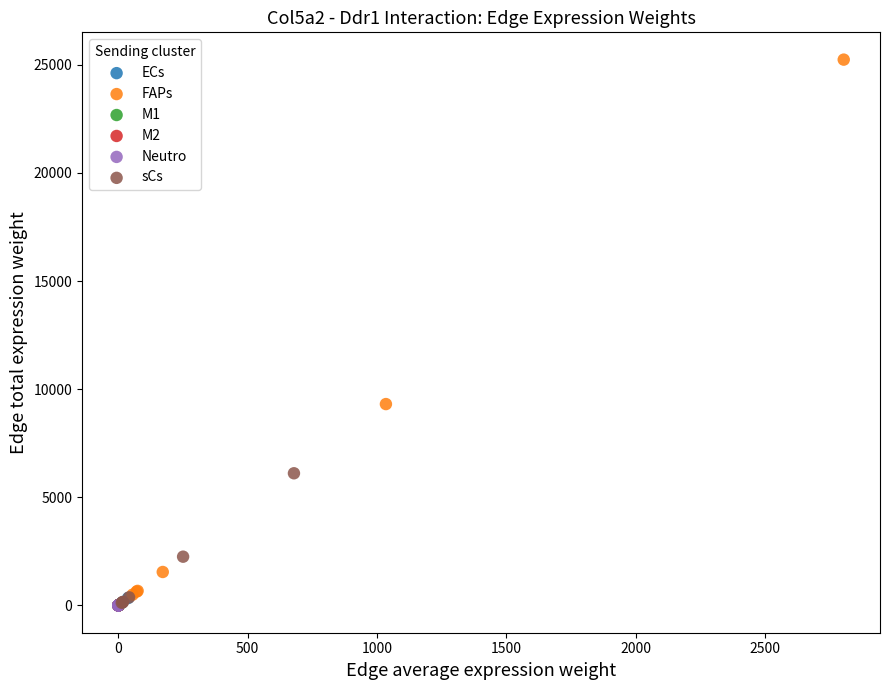

What are all the series names shown in the legend?

ECs, FAPs, M1, M2, Neutro, sCs